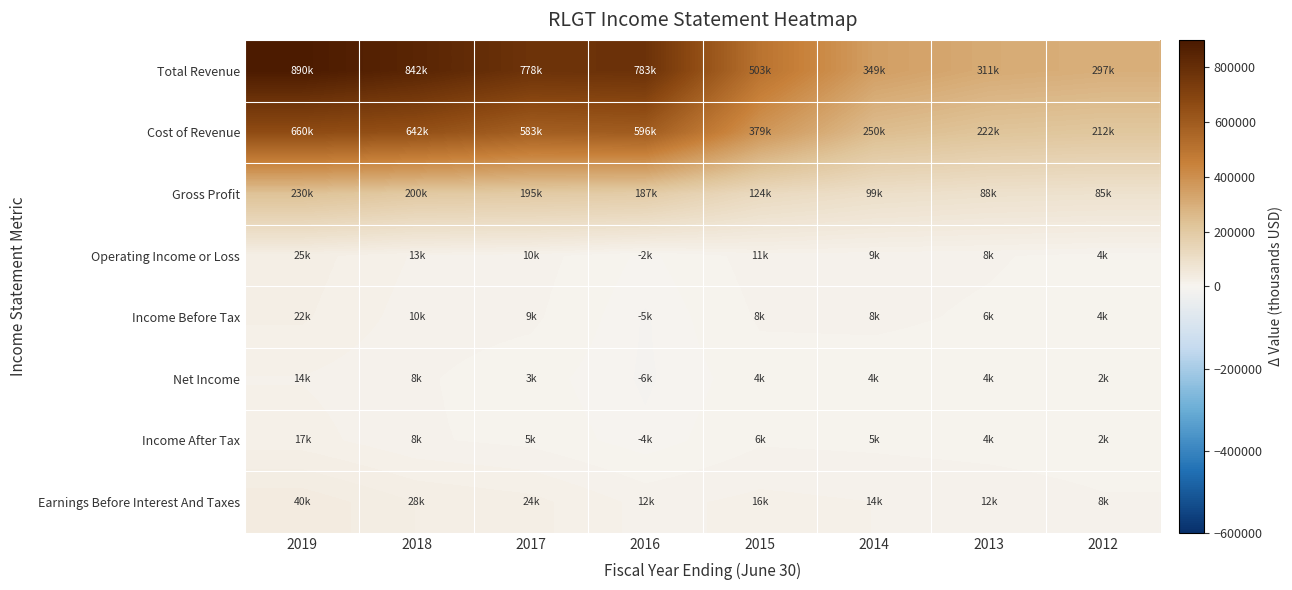

Reading left to right, extract all data points from this chart.

Total Revenue: 2019=890500	2018=842400	2017=777600	2016=782600	2015=502700	2014=349100	2013=310800	2012=297000
Cost of Revenue: 2019=660400	2018=642300	2017=583000	2016=595900	2015=378900	2014=249900	2013=222400	2012=212300
Gross Profit: 2019=230100	2018=200100	2017=194600	2016=186700	2015=123700	2014=99200	2013=88400	2012=84700
Operating Income or Loss: 2019=24700	2018=13200	2017=10500	2016=-1500	2015=10600	2014=9300	2013=7800	2012=4500
Income Before Tax: 2019=22200	2018=10500	2017=8600	2016=-5300	2015=8000	2014=8300	2013=6100	2012=3600
Net Income: 2019=13700	2018=8100	2017=2800	2016=-5600	2015=3800	2014=4000	2013=3700	2012=1900
Income After Tax: 2019=17400	2018=8100	2017=4900	2016=-3500	2015=6000	2014=5200	2013=3800	2012=2100
Earnings Before Interest And Taxes: 2019=40400	2018=28000	2017=23500	2016=11600	2015=16200	2014=14000	2013=12100	2012=8000